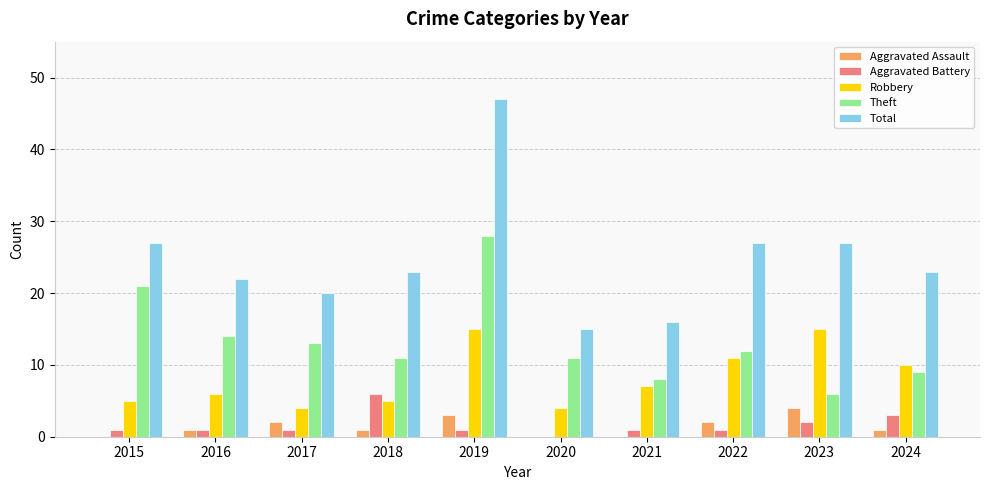

Is it true that Aggravated Assault equals 2 at 2017?

True